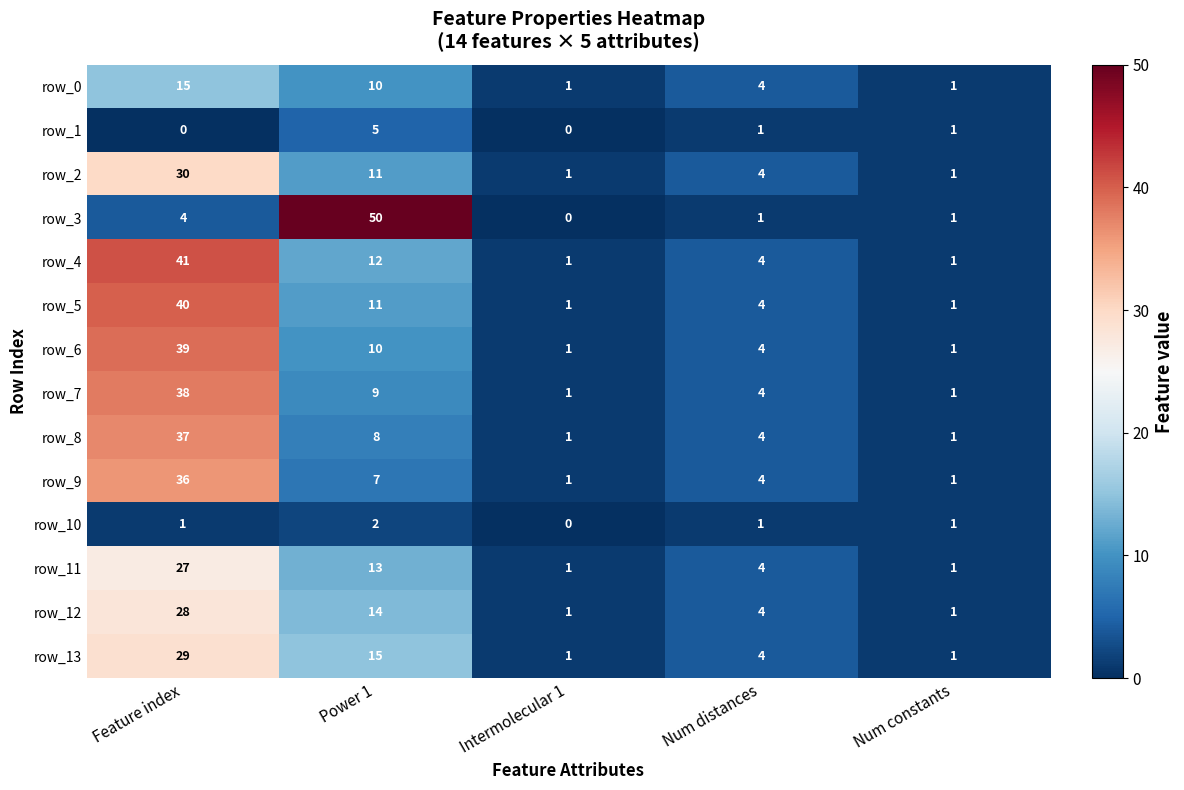

Rank the series by their maximum value, from highest to lowest.

row_3, row_4, row_5, row_6, row_7, row_8, row_9, row_2, row_13, row_12, row_11, row_0, row_1, row_10